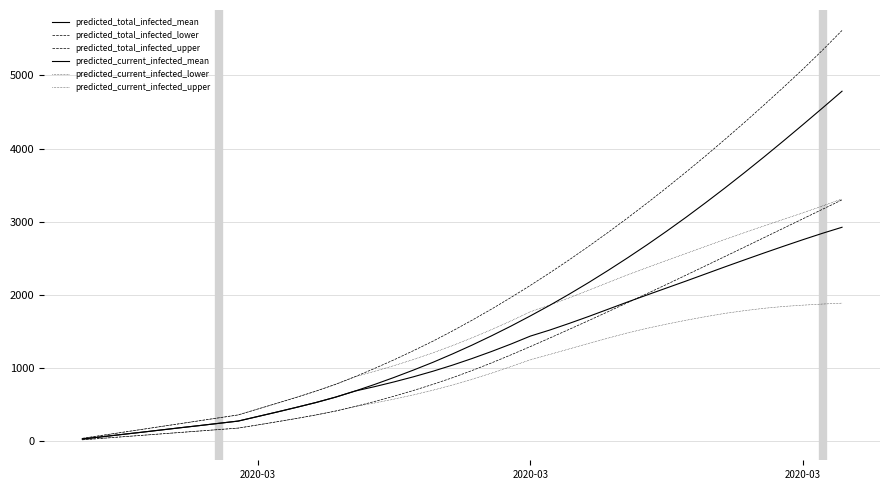

How many lines are shown in the chart?

6